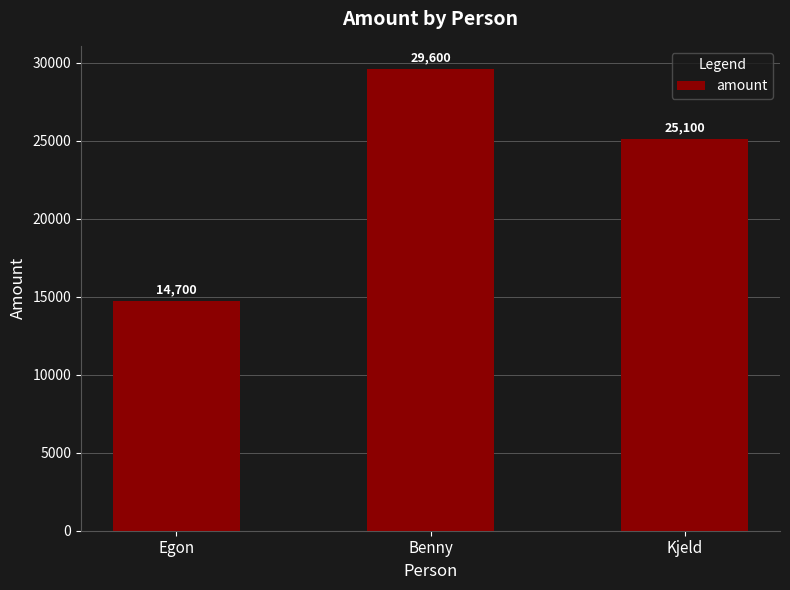

List the labels in order of value, smallest first.

Egon, Kjeld, Benny